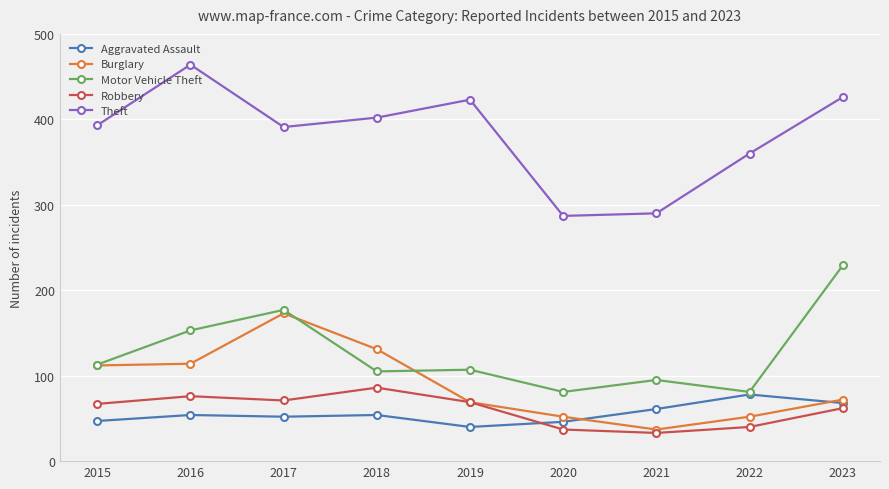

What value does the Burglary series have at 2016?

114